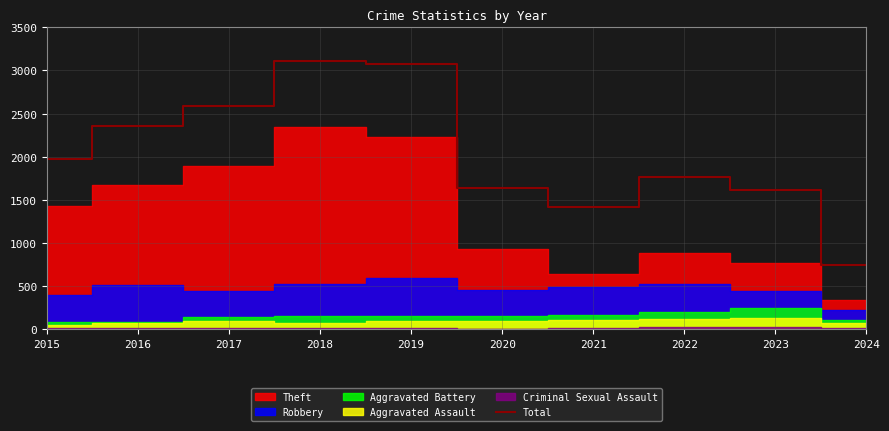

Which category has the lowest value in the Total series?

2024